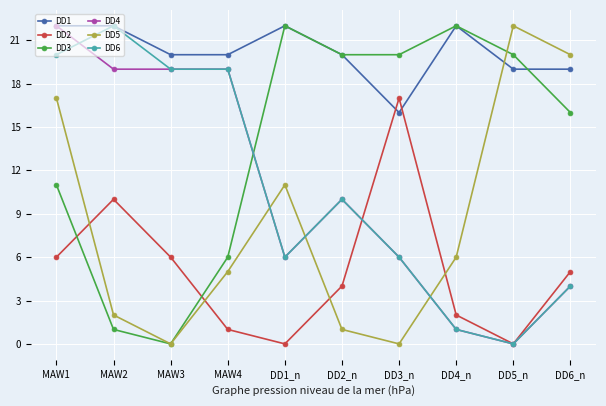

Where do DD5 and DD1 first cross each other?

DD4_n and DD5_n